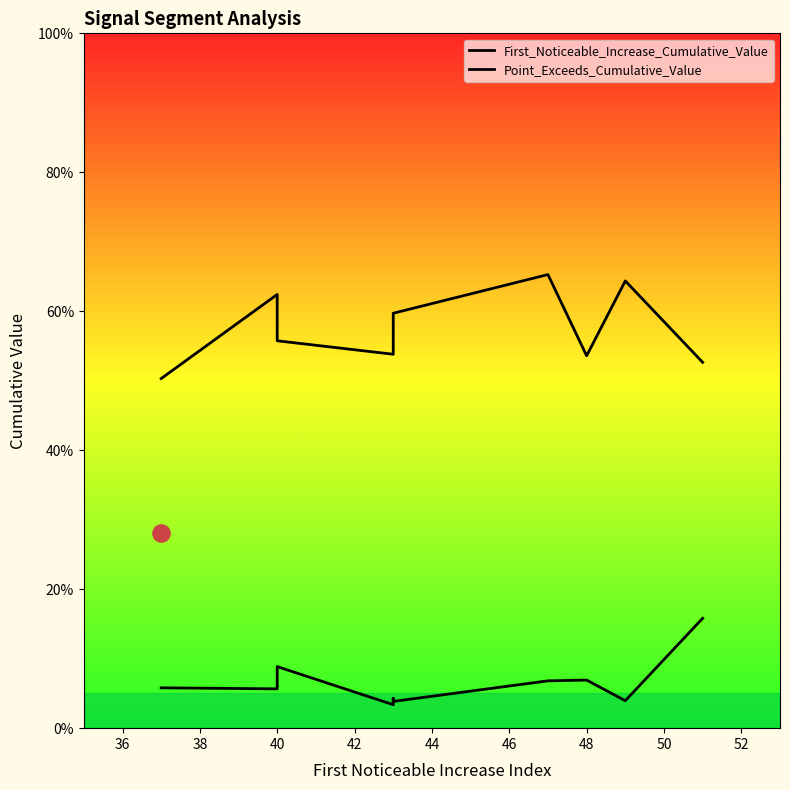

What is the total value across all series at 42?

0.6